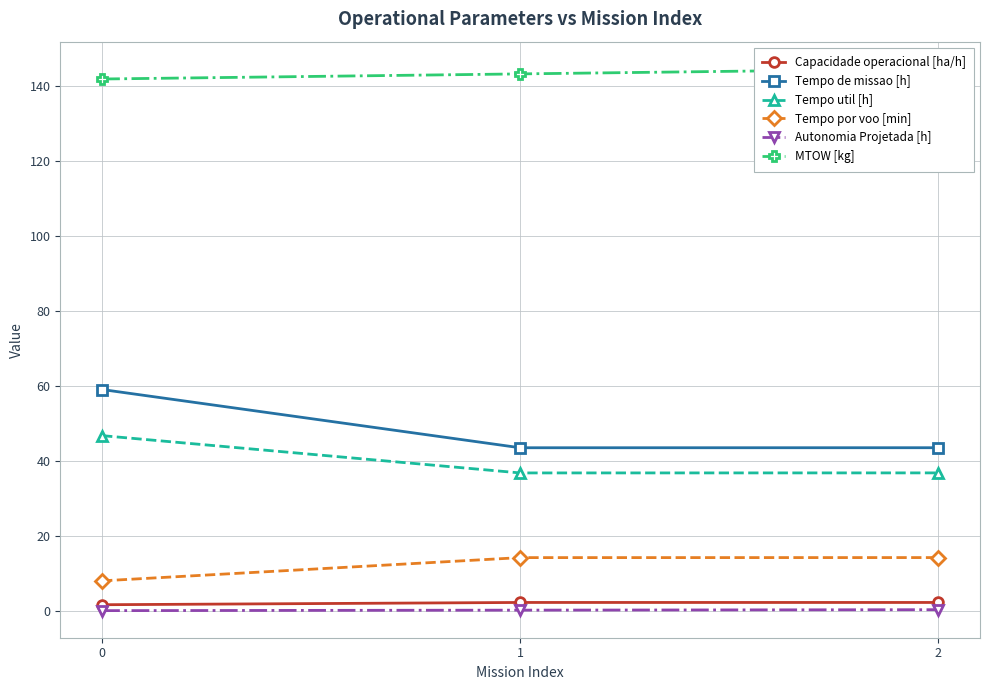

Which series has the widest spread of values?

Tempo de missao [h]